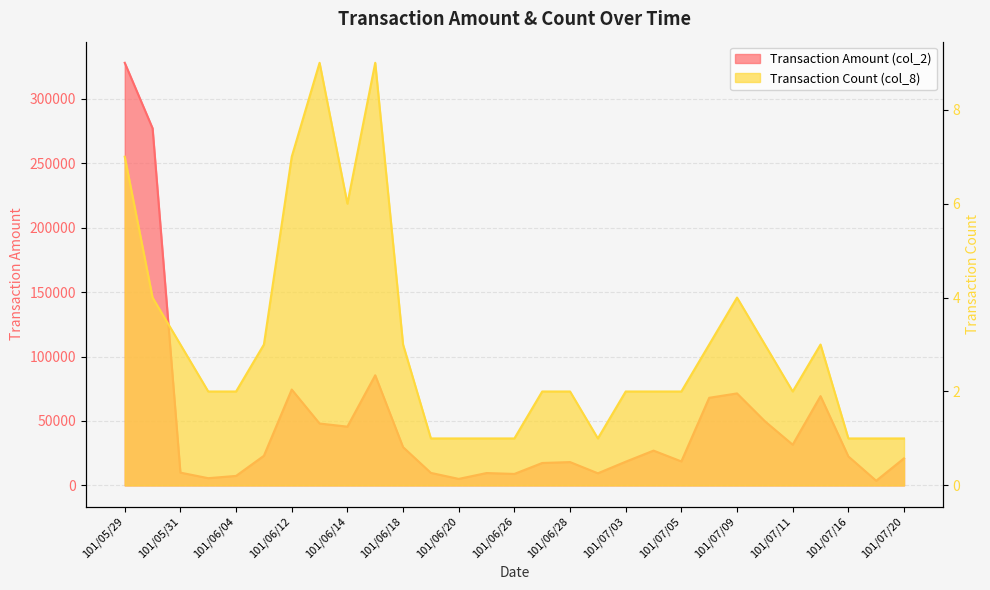

List the series in order of their overall mean, lowest first.

Transaction Count (col_8), Transaction Amount (col_2)